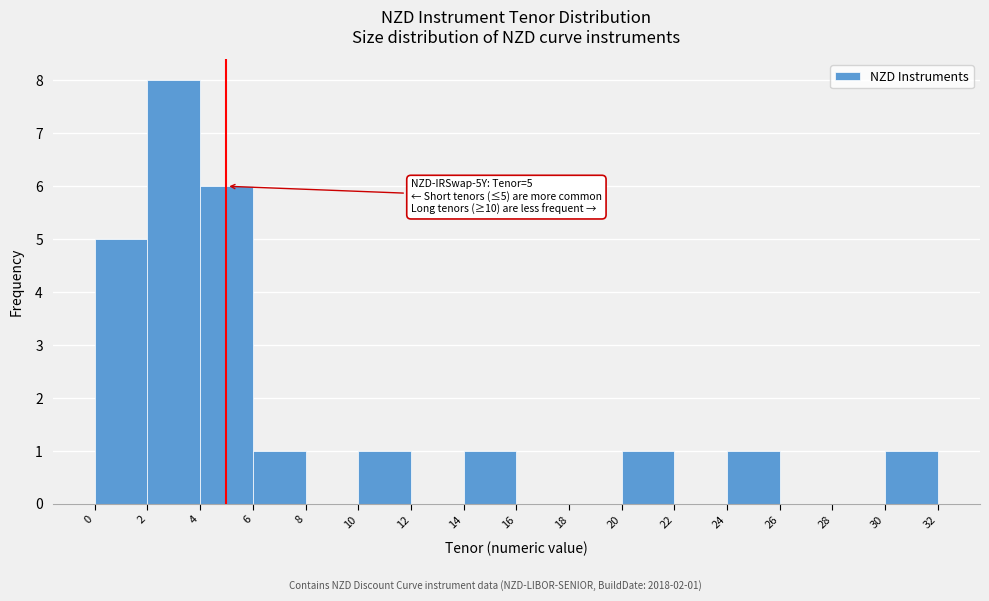

Over which range of the x-axis is the bar tallest?

2 to 4